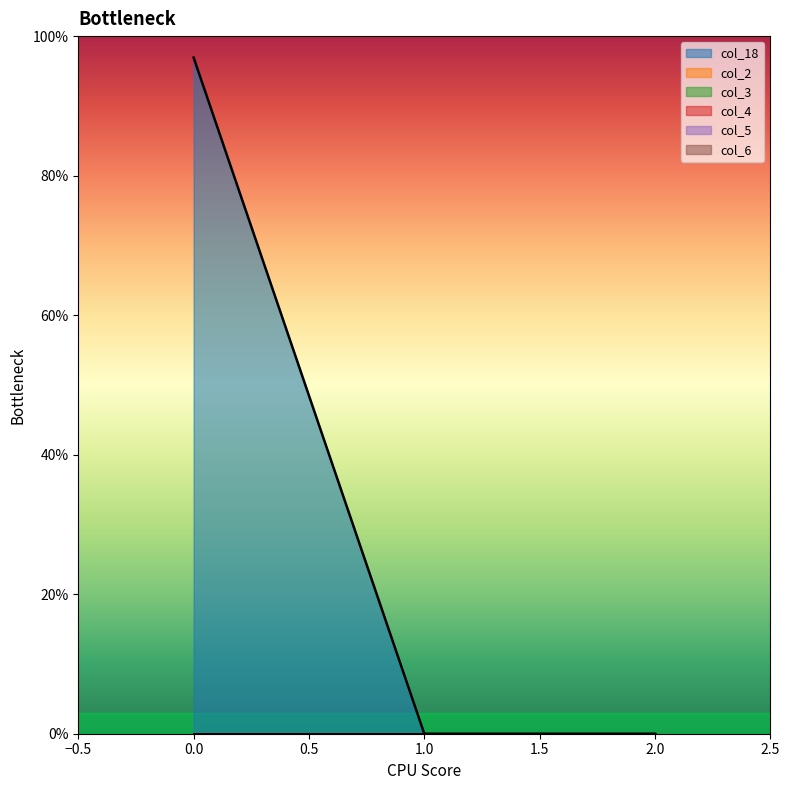

At 0, list the series in order from smallest to largest.

col_2, col_3, col_4, col_5, col_6, col_18